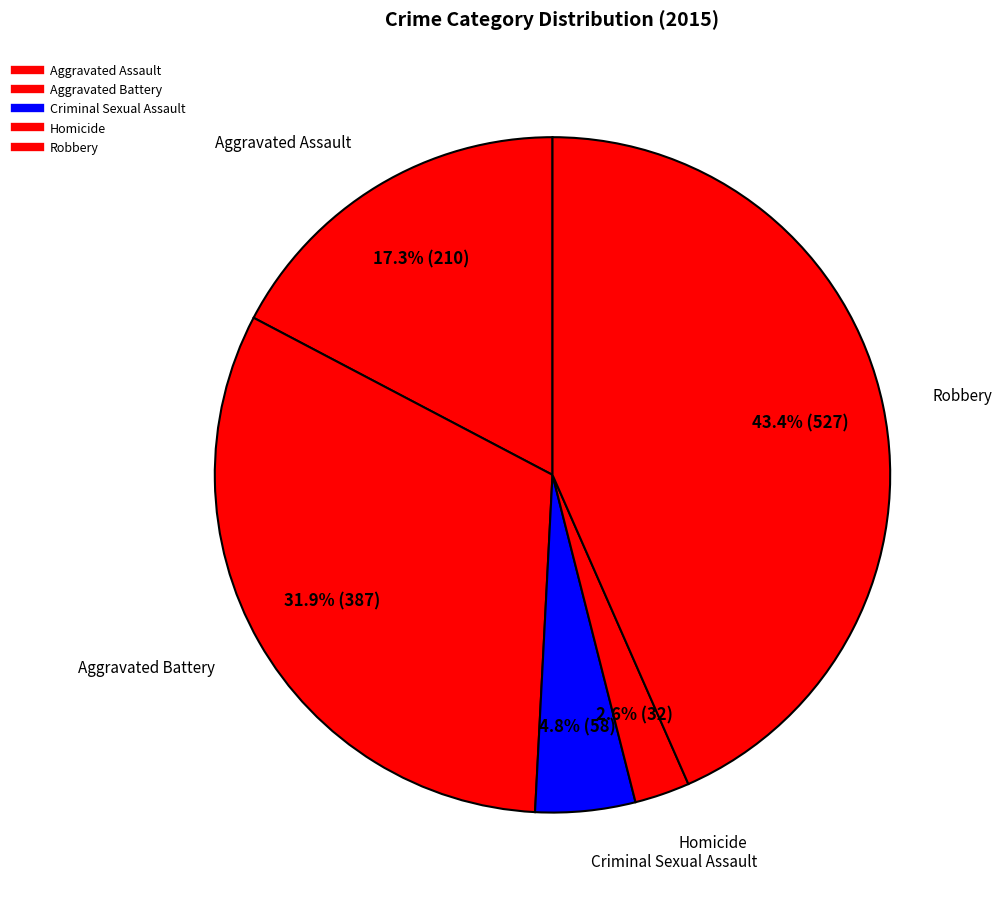

Count the number of slices in the pie.

5